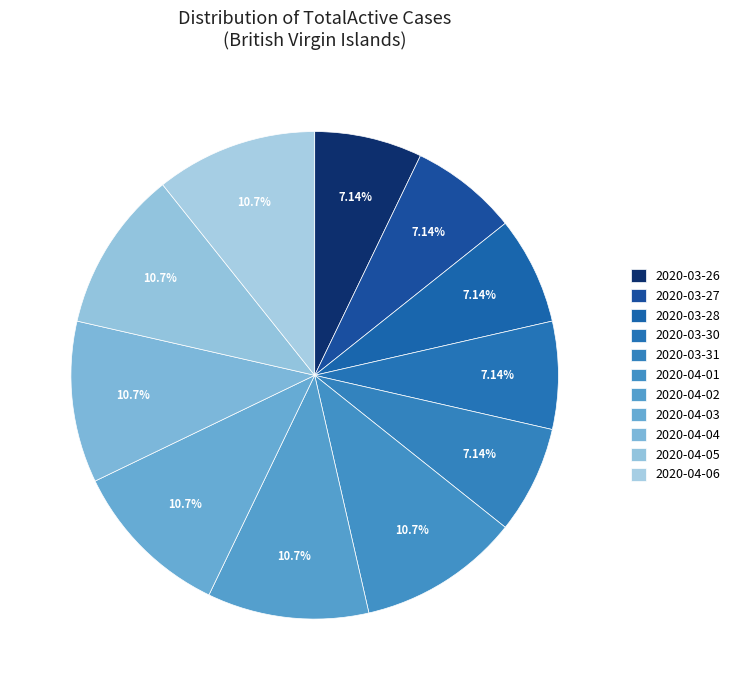

Is there any slice that represents more than half of the pie?

No